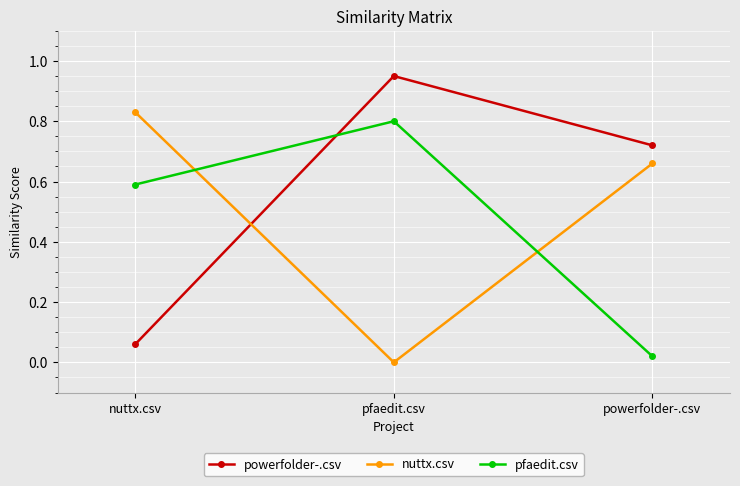

Rank the categories by pfaedit.csv value from lowest to highest.

powerfolder-.csv, nuttx.csv, pfaedit.csv